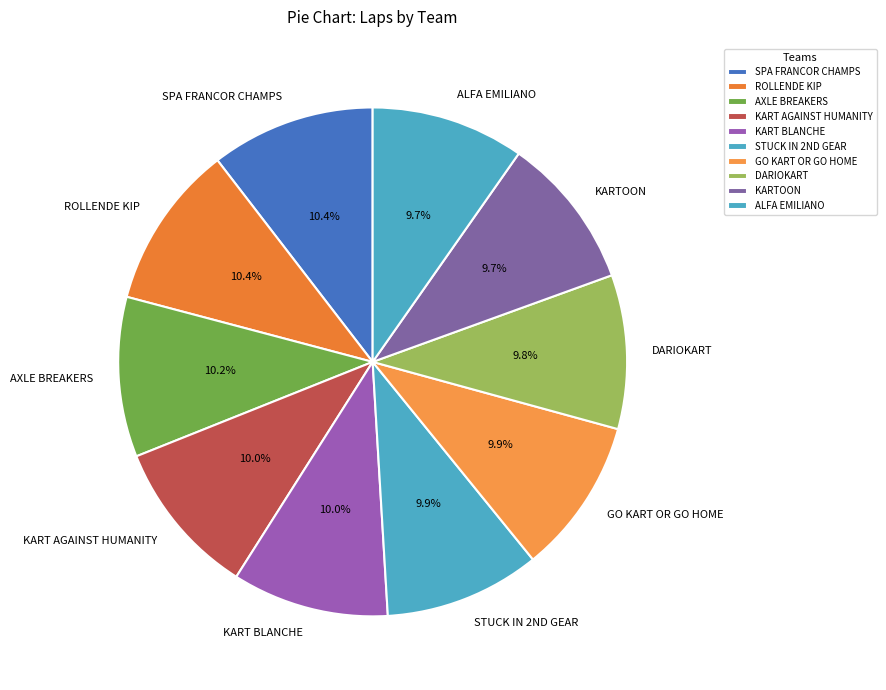

To the nearest percent, what is the difference between the largest and smallest slice percentages?

1%